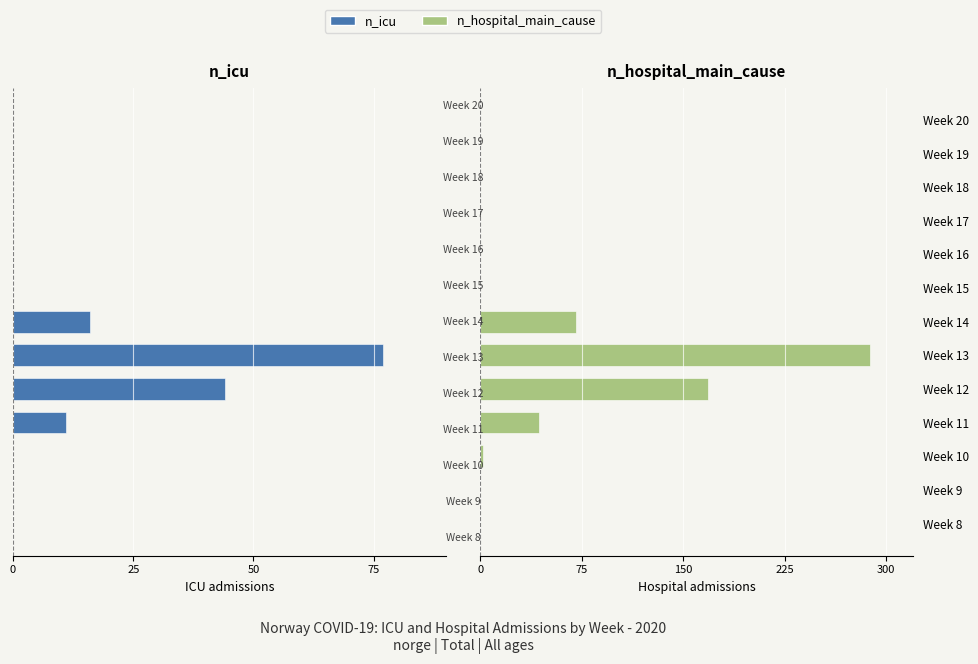

Is it true that n_hospital_main_cause equals 163 at Week 17?

False